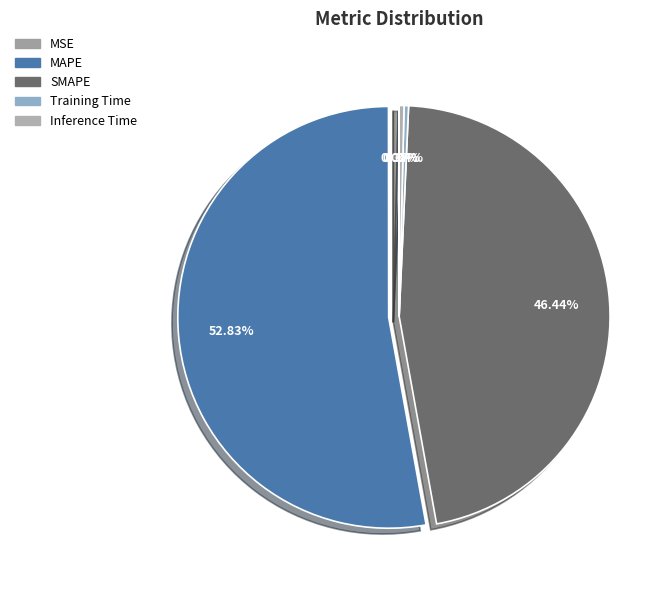

What percentage is NOT represented by SMAPE?

53.6%